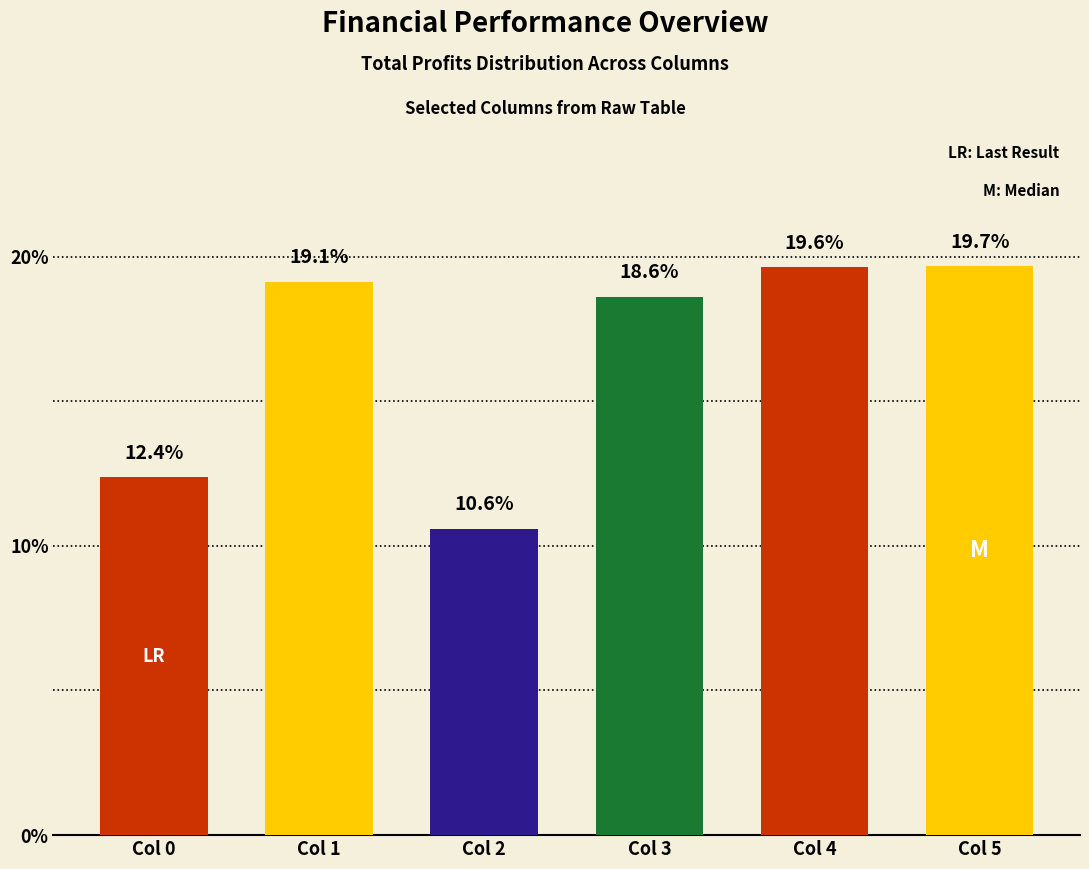

True or false: the data shows 19.7 at Col 5.

True